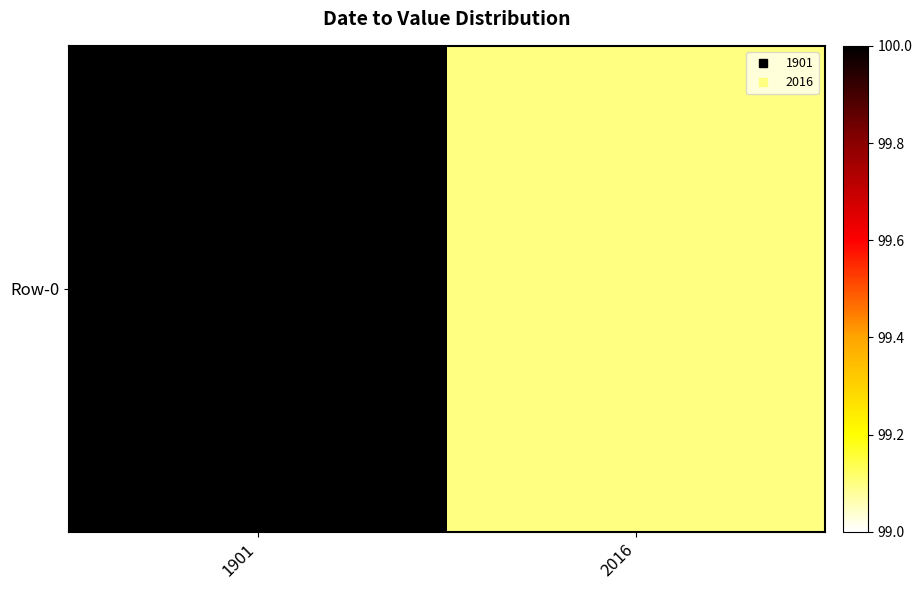

What value does the data have at 1901?

100.0